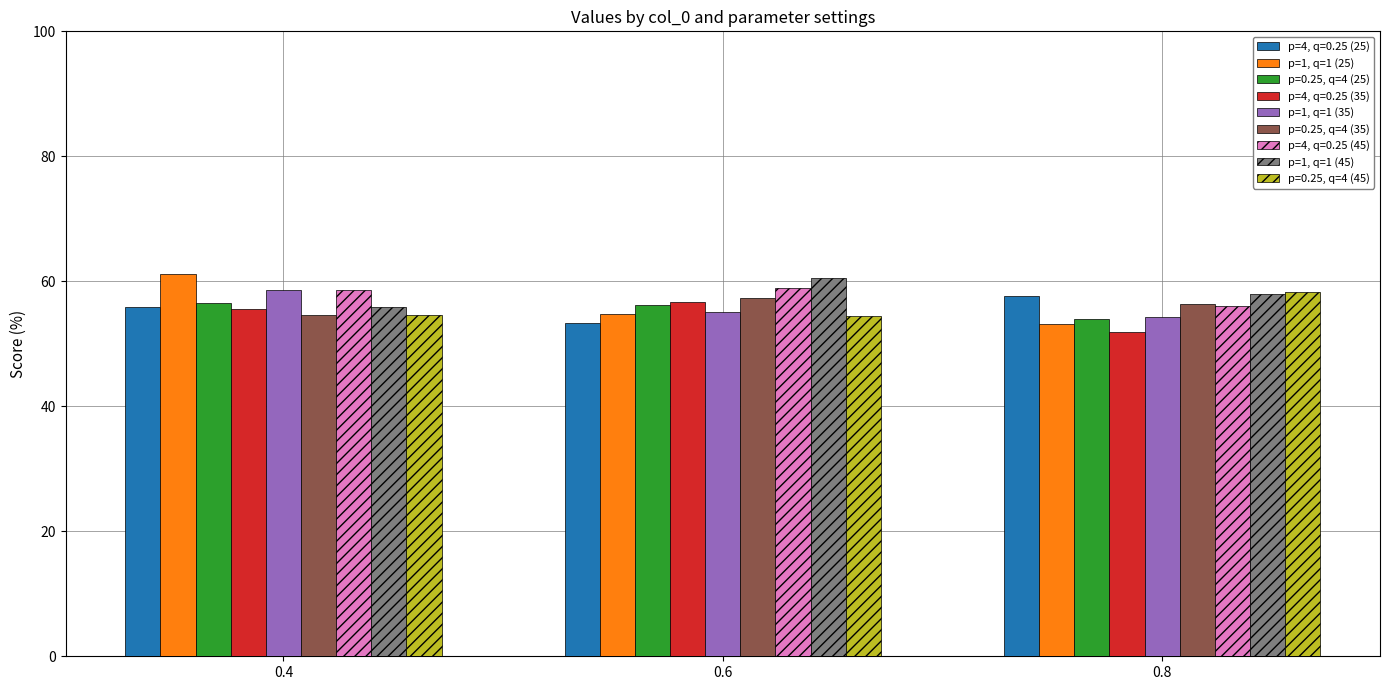

How many series are shown in this chart?

9